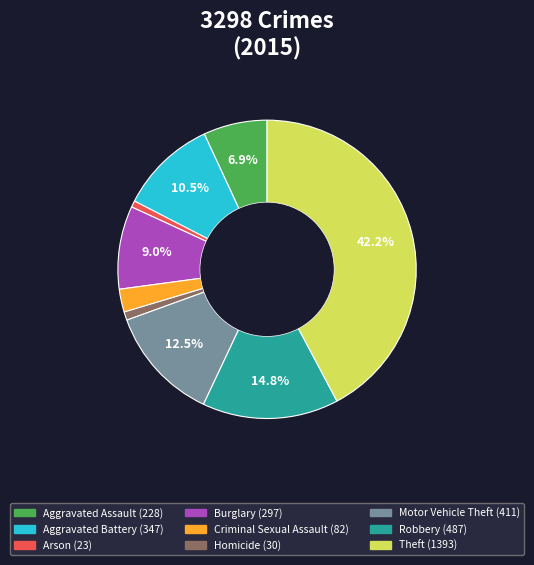

Between Aggravated Battery and Theft, which is larger?

Theft